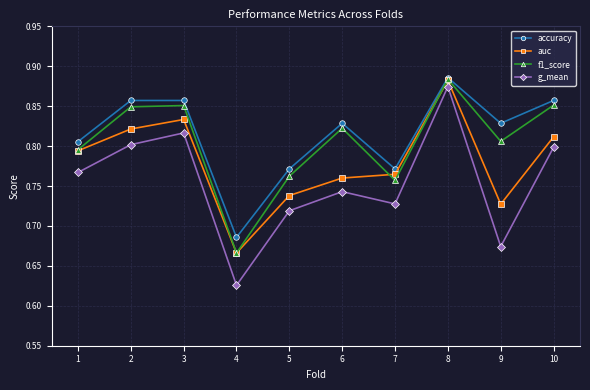

Which series has the largest total across all categories?

accuracy